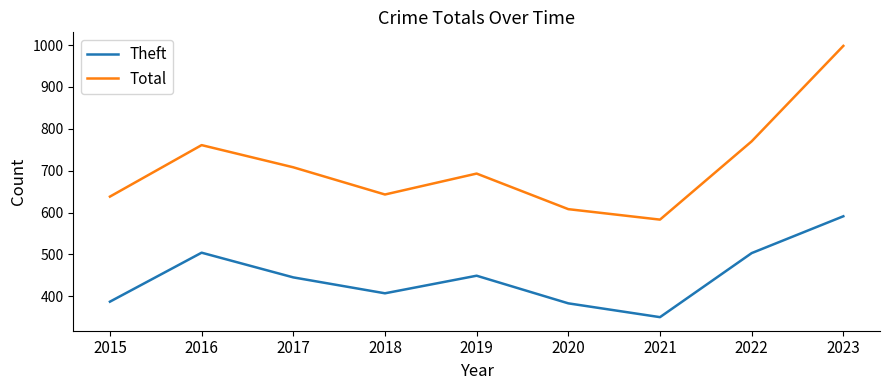

Which series has the largest total across all categories?

Total